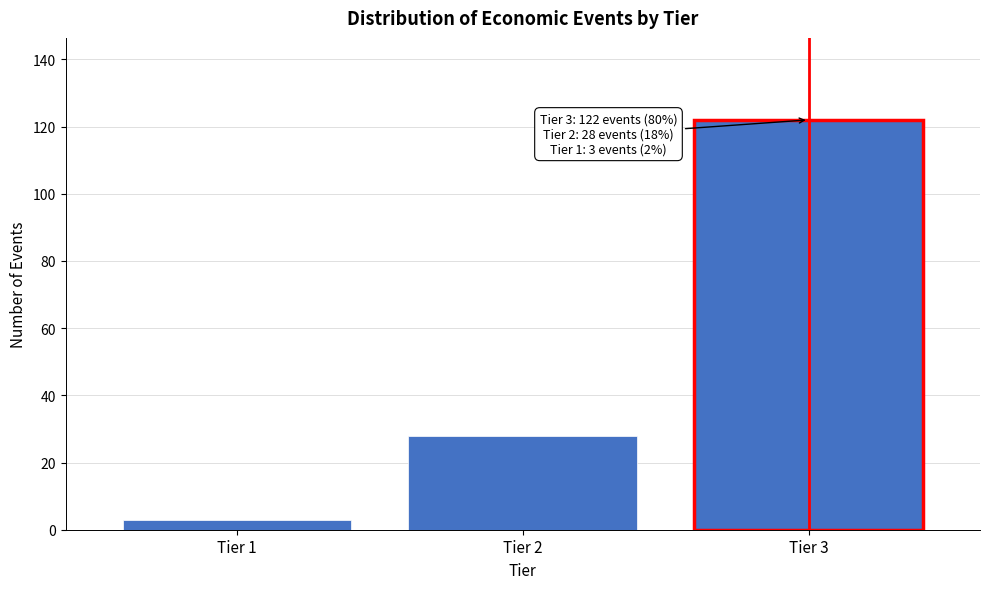

Reading left to right, what are all the values shown in this chart?

Tier 1=3	Tier 2=28	Tier 3=122